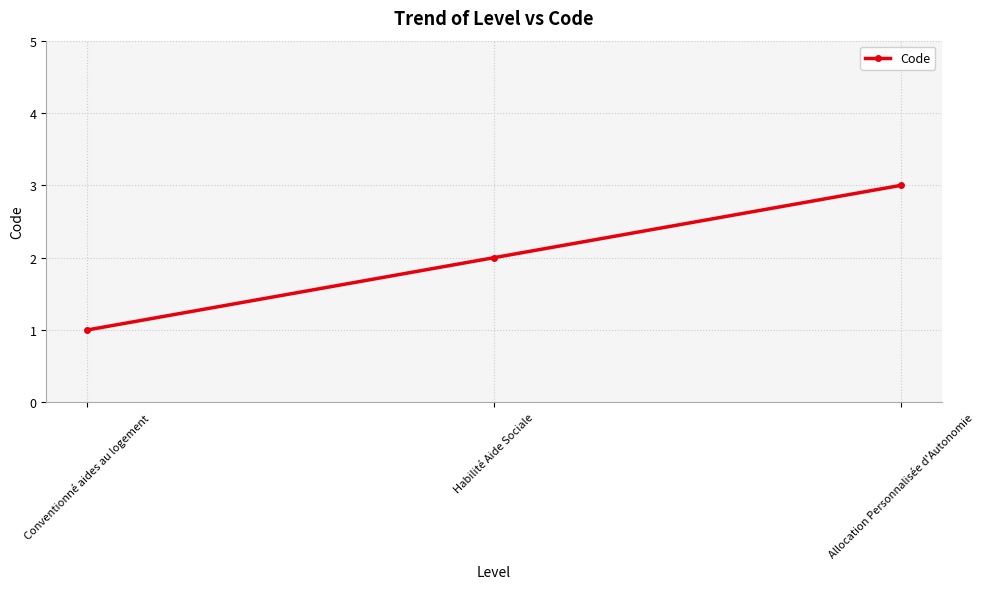

What is the difference between the maximum and minimum values?

2